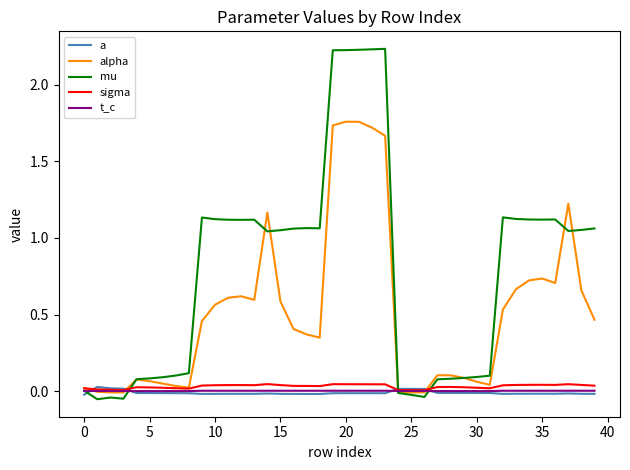

Which series ends up on top after the final intersection of mu and sigma?

mu